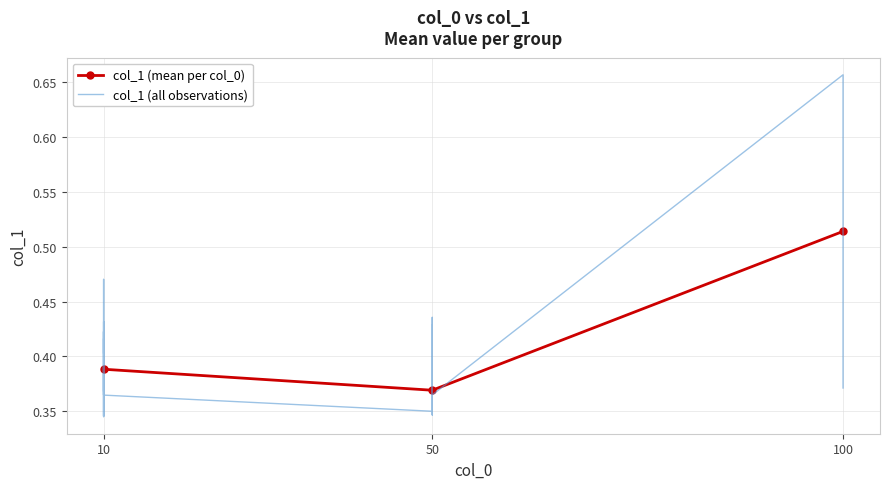

The chart shows a value of 0.4 at 50. True or false?

True